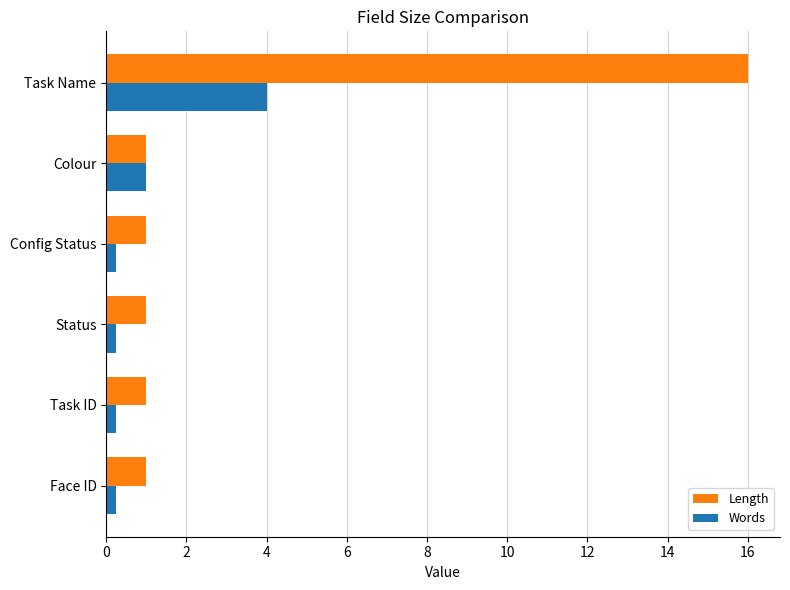

Rank the series by their maximum value, from highest to lowest.

Length, Words